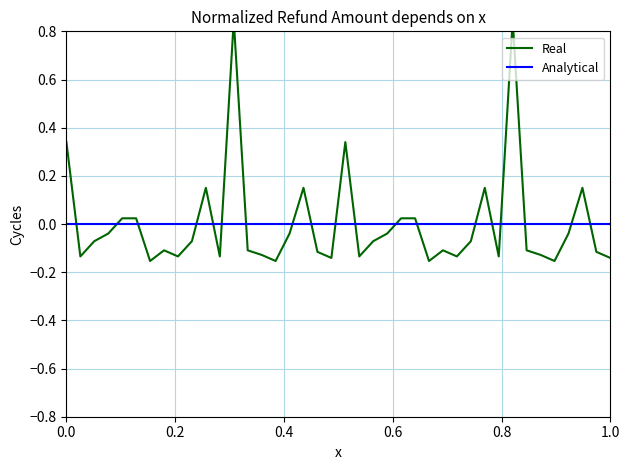

How many times do Analytical and Real cross each other?

19